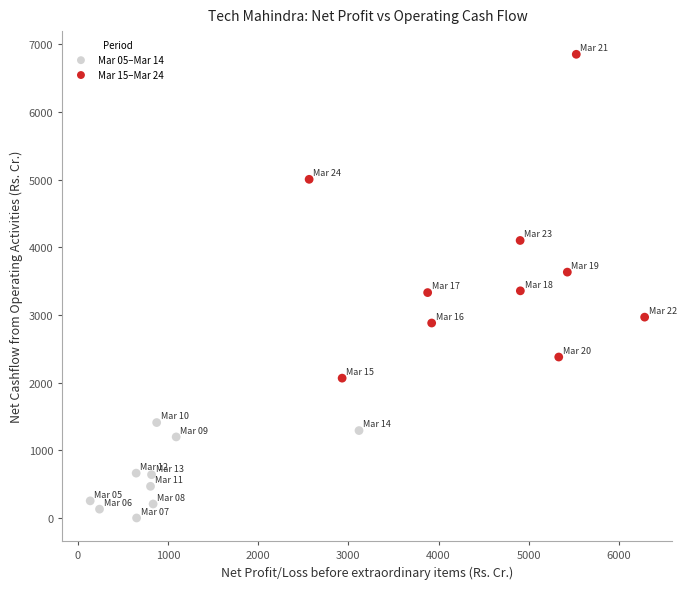

What are all the series names shown in the legend?

Mar 05–Mar 14, Mar 15–Mar 24